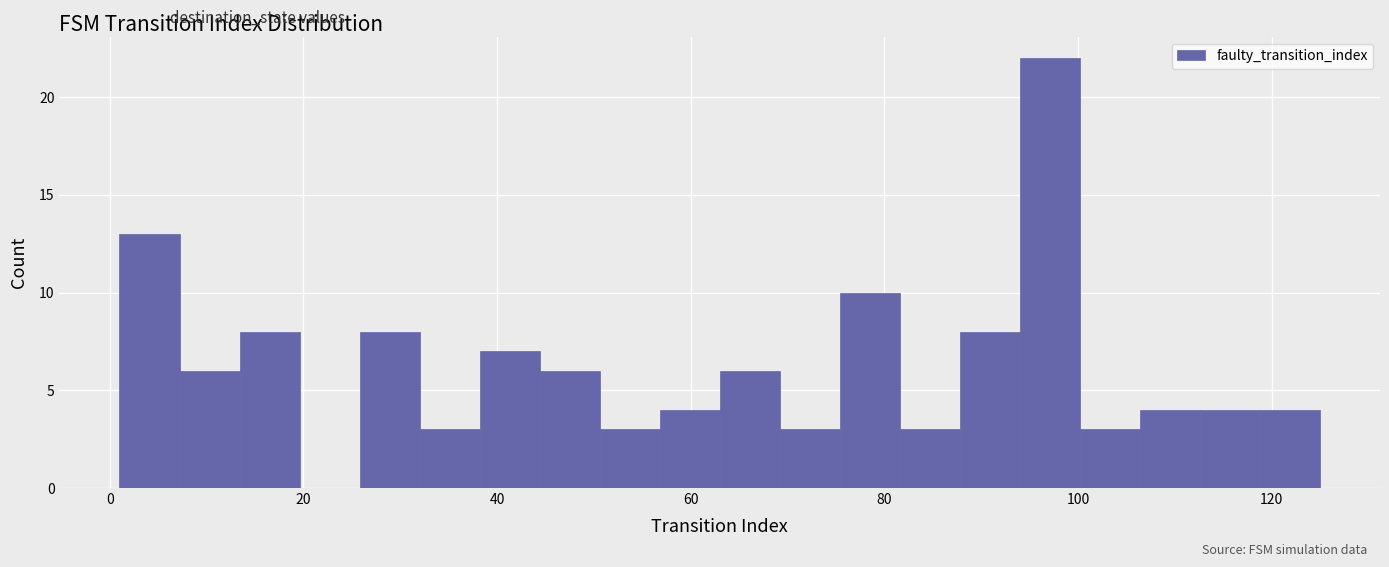

Read against the x-axis, roughly where is the centre of the tallest bar?

98